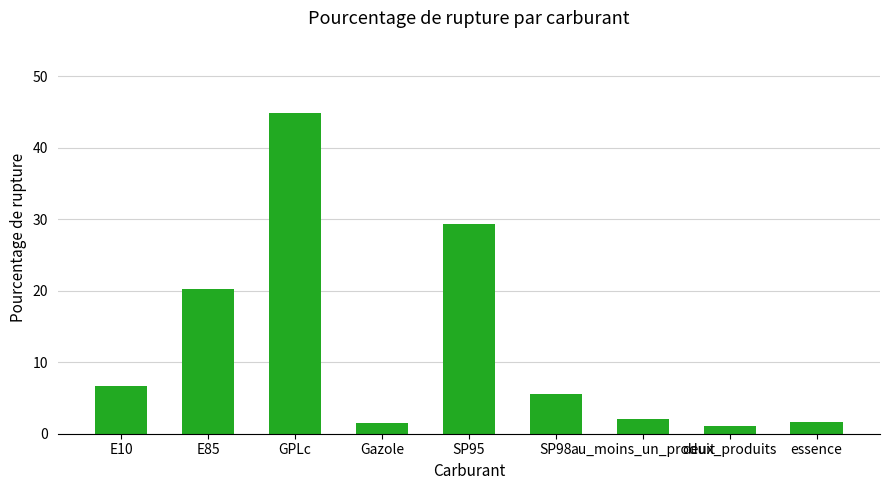

What is the value of the 1st bar from the left?

6.6